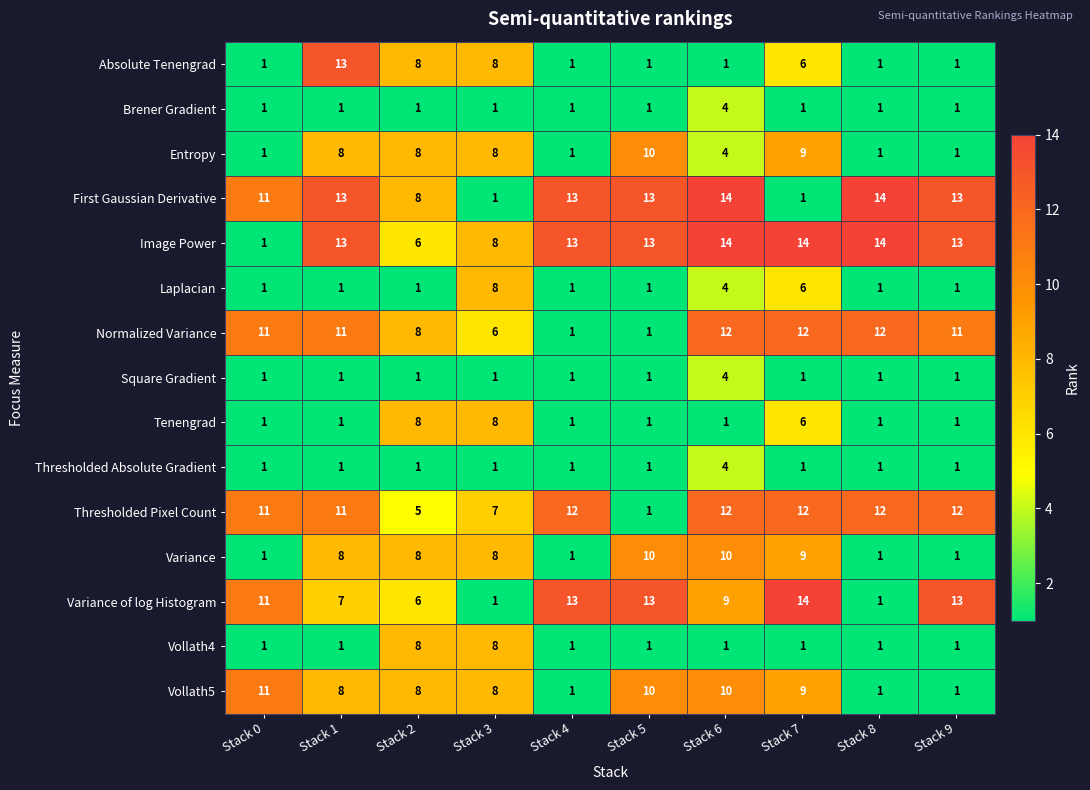

What is the difference between the second highest and second lowest values in the Thresholded Pixel Count series?

7